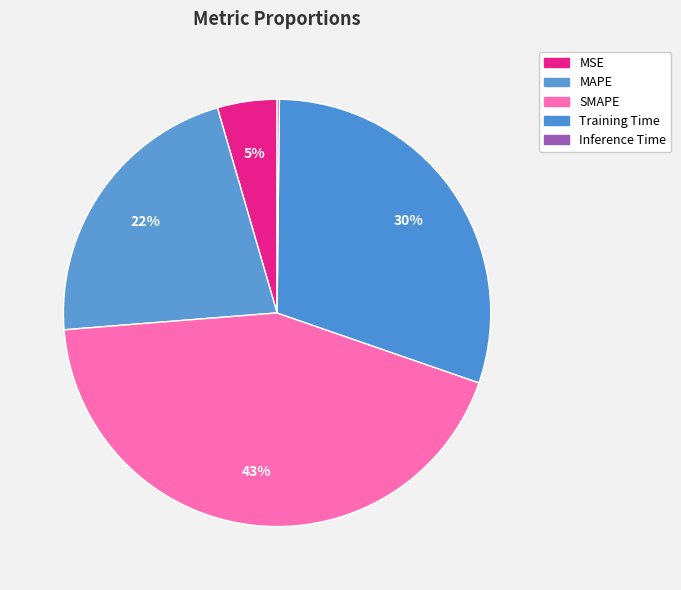

True or false: Training Time accounts for 30% of the total.

True